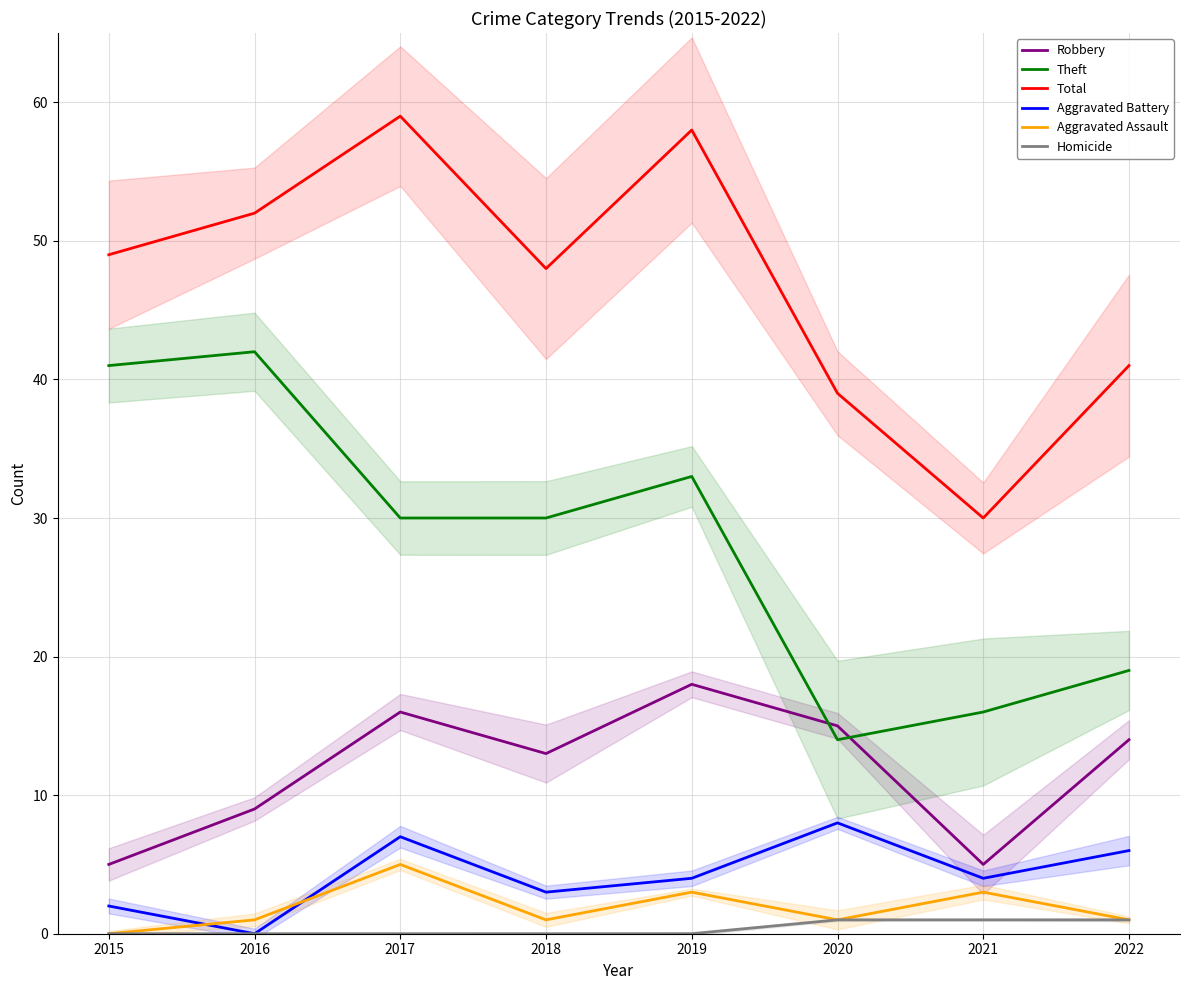

Count the Aggravated Assault values in the range 1 to 3.

6